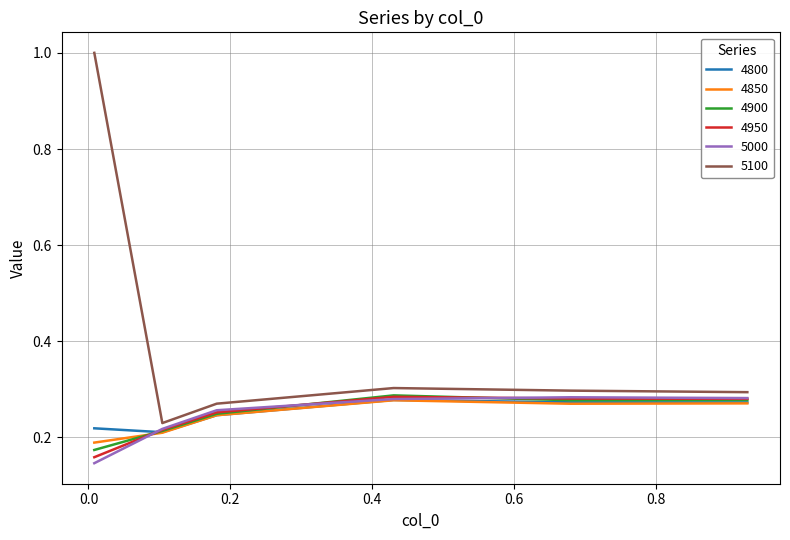

Which series has the widest spread of values?

5100